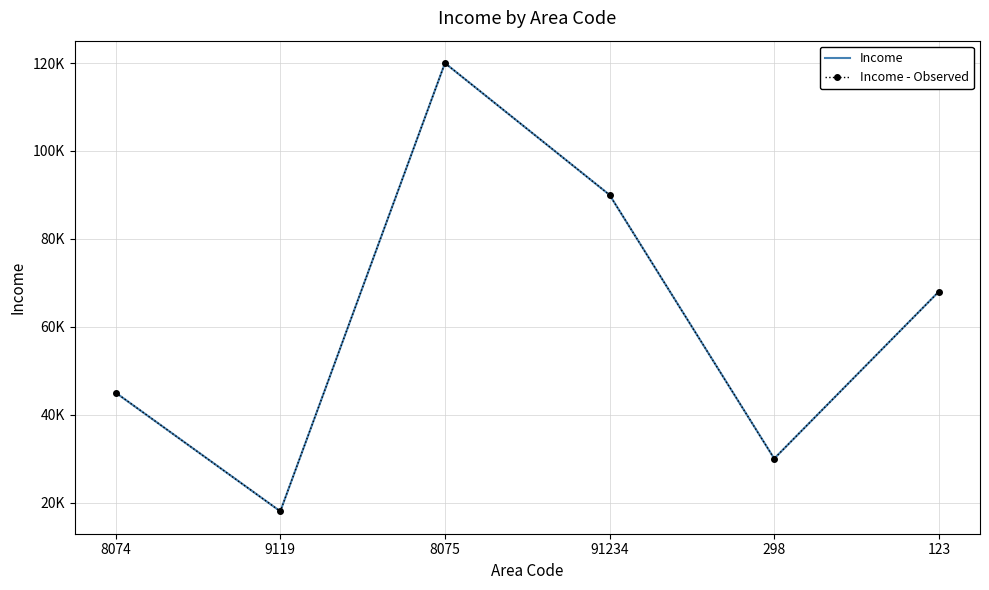

True or false: Income and Income - Observed intersect in this chart.

False